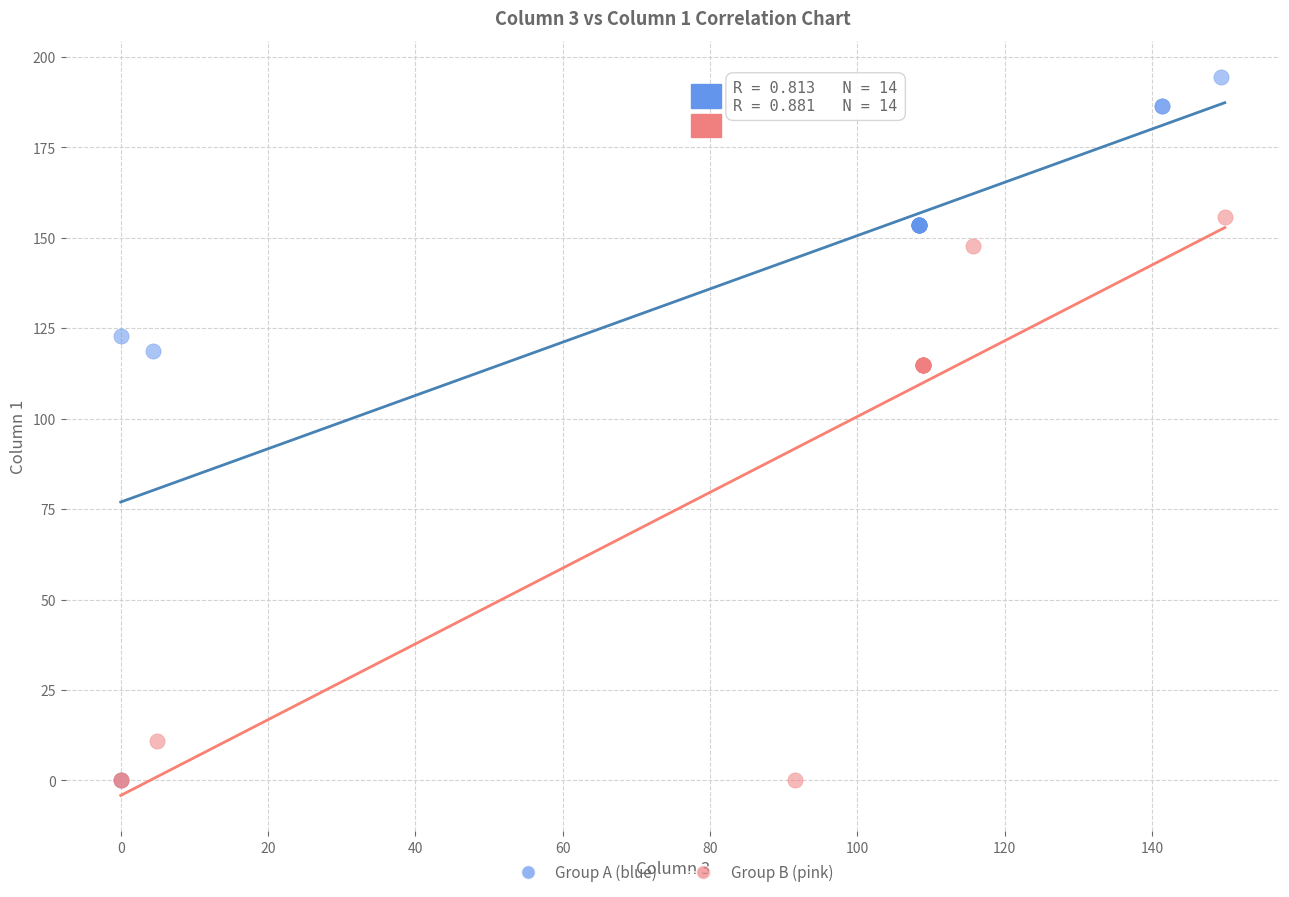

What are all the series names shown in the legend?

Group A (blue), Group B (pink)